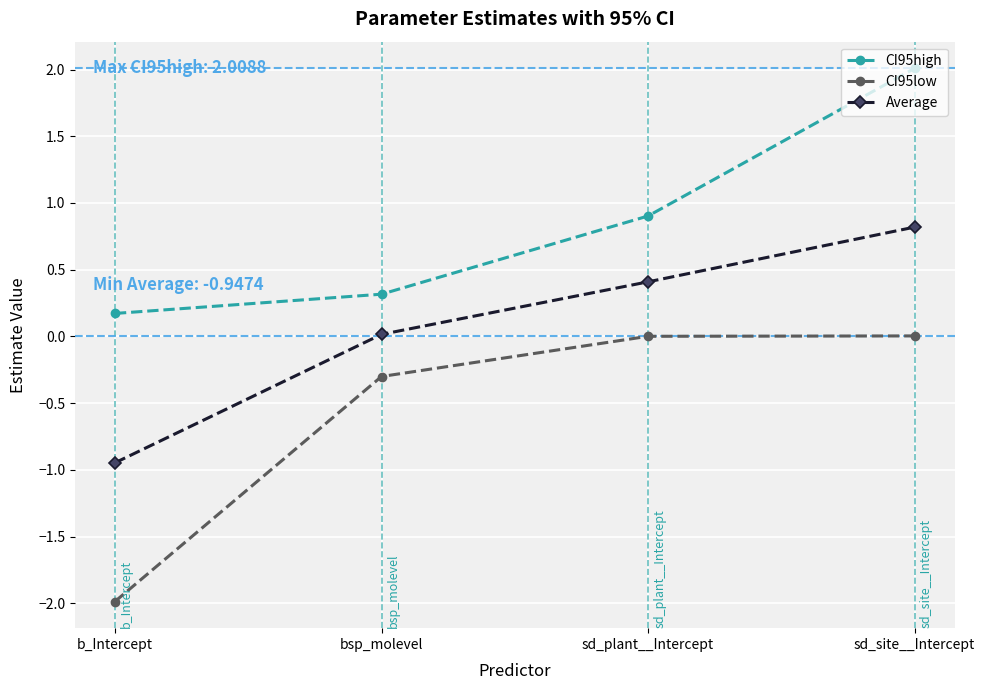

Rank the series by their maximum value, from lowest to highest.

CI95low, Average, CI95high